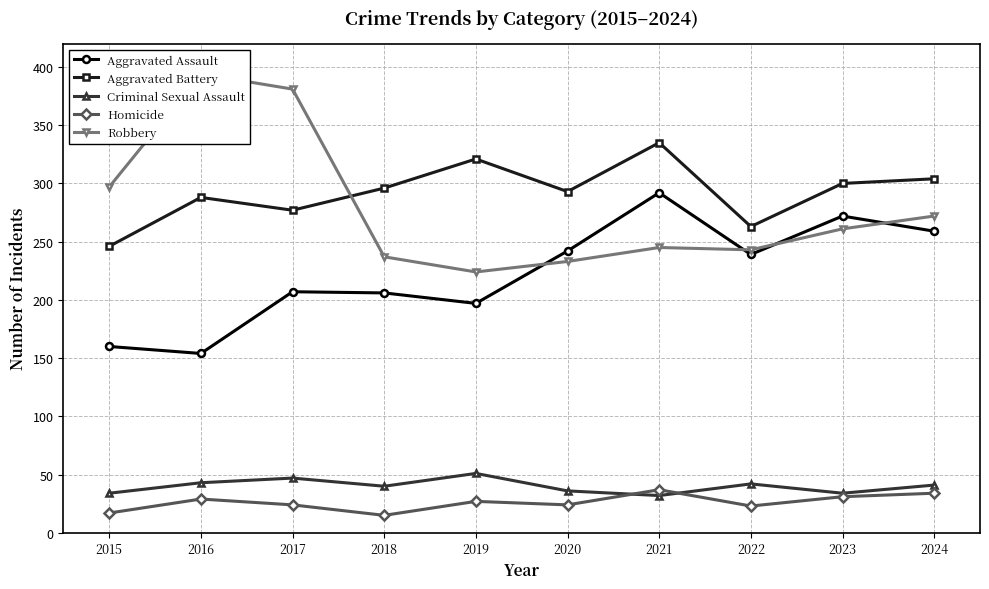

What is the difference between the second highest and second lowest values in the Aggravated Assault series?

112